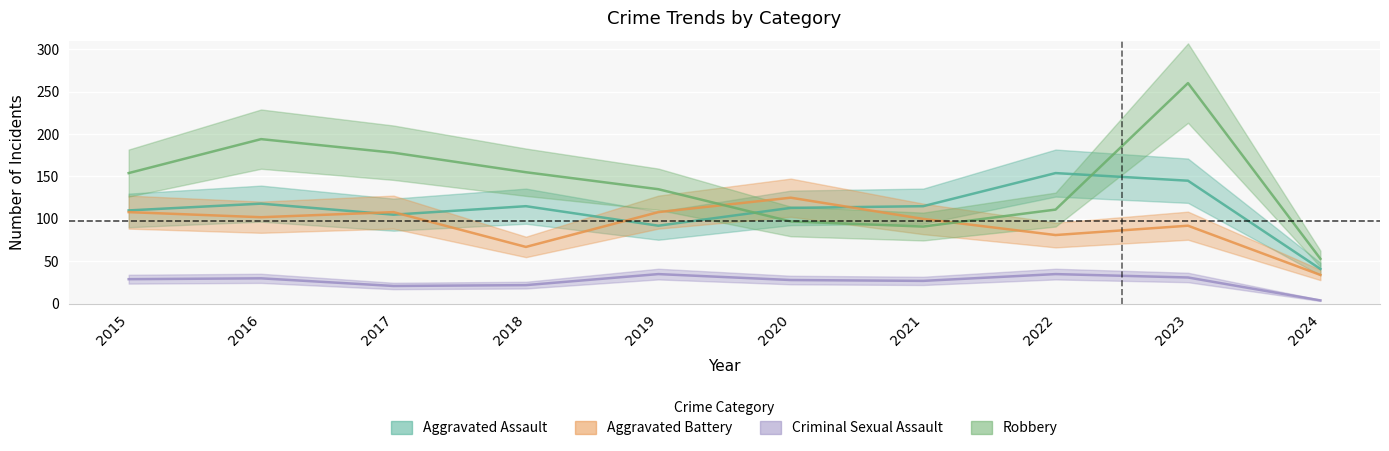

Reading right to left, extract all data points from this chart.

Aggravated Assault: 2024=41	2023=145	2022=154	2021=115	2020=113	2019=92	2018=115	2017=105	2016=118	2015=110
Aggravated Battery: 2024=34	2023=92	2022=81	2021=100	2020=125	2019=108	2018=67	2017=108	2016=102	2015=108
Criminal Sexual Assault: 2024=4	2023=31	2022=35	2021=27	2020=28	2019=35	2018=22	2017=21	2016=30	2015=29
Robbery: 2024=53	2023=260	2022=111	2021=91	2020=97	2019=135	2018=155	2017=178	2016=194	2015=154